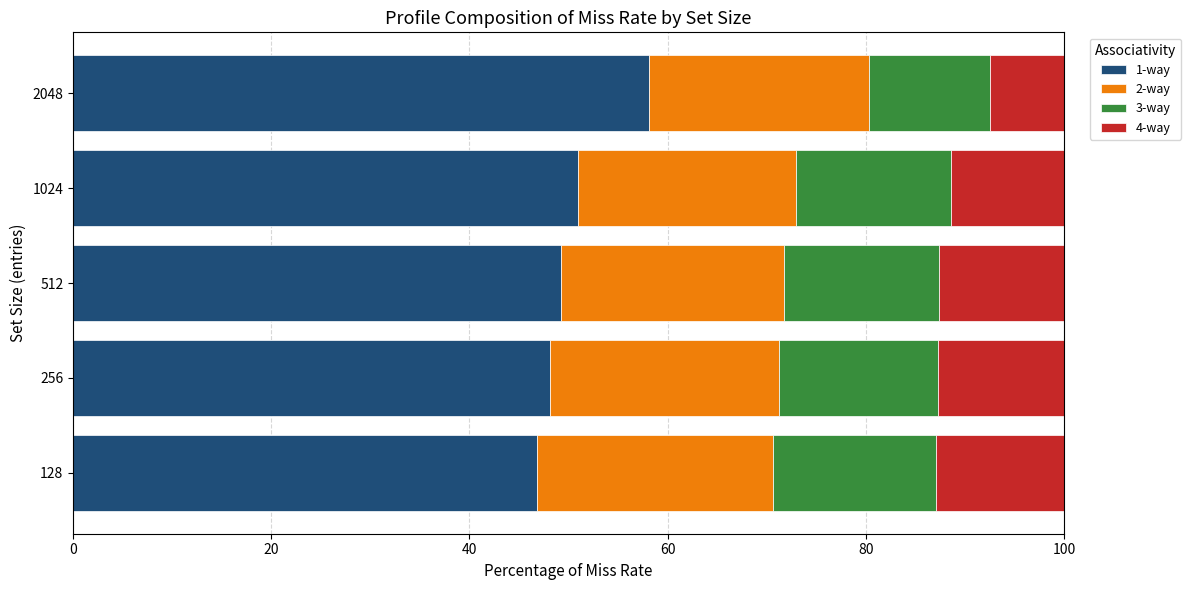

What is the total value across all series at 512?

100.0